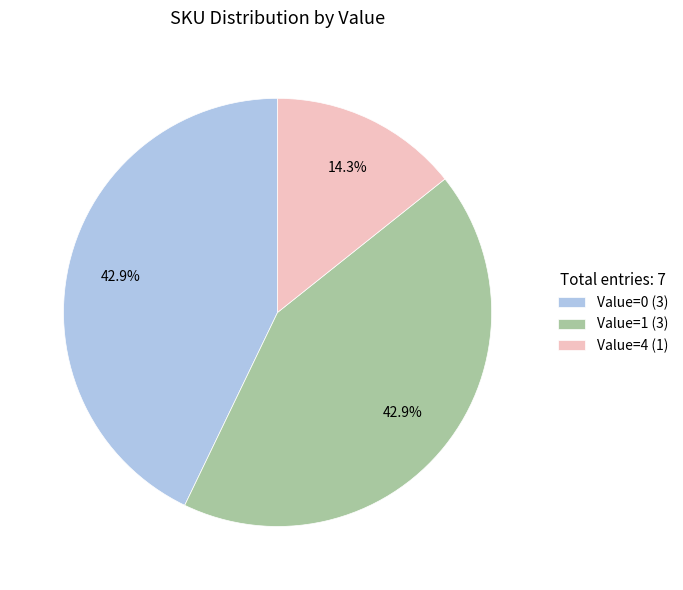

Combined, what portion of the pie is Value=4 (1) and Value=1 (3)?

57.1%